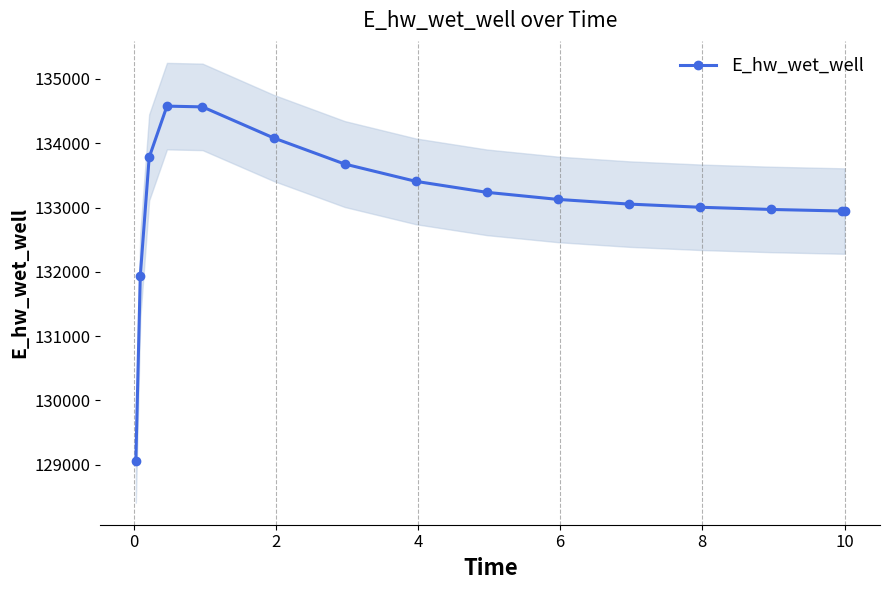

Count the number of data series in this chart.

1